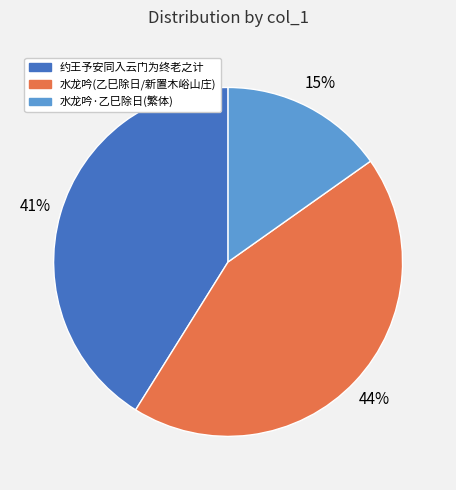

To the nearest percent, what is the average slice percentage?

33%